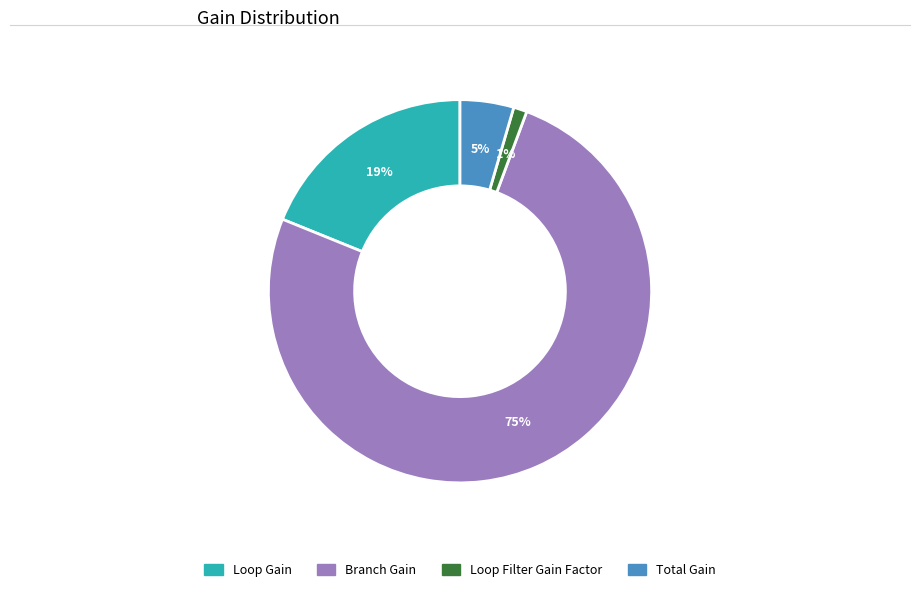

Which category accounts for the majority?

Branch Gain